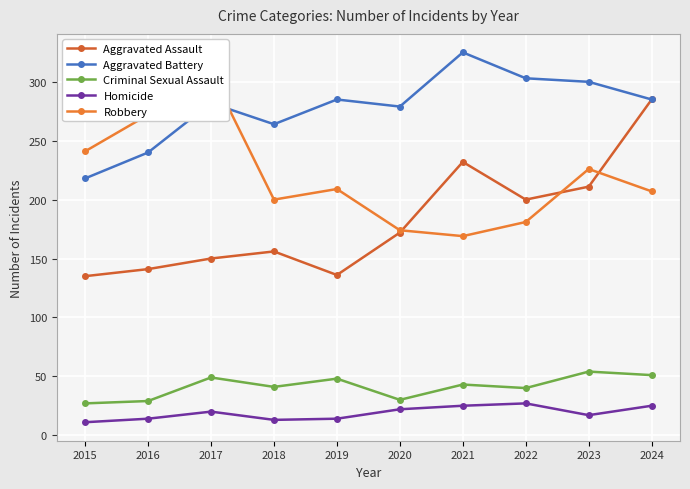

What is the difference between the highest and lowest values at 2023?

283